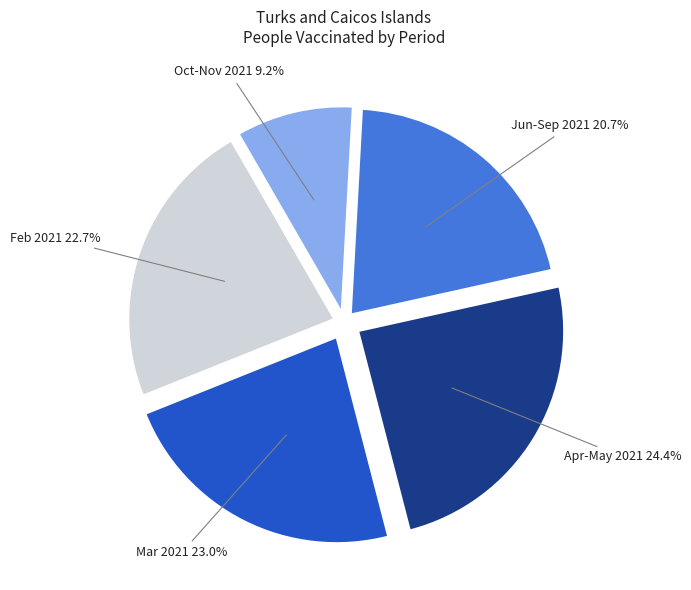

Count the number of slices in the pie.

5